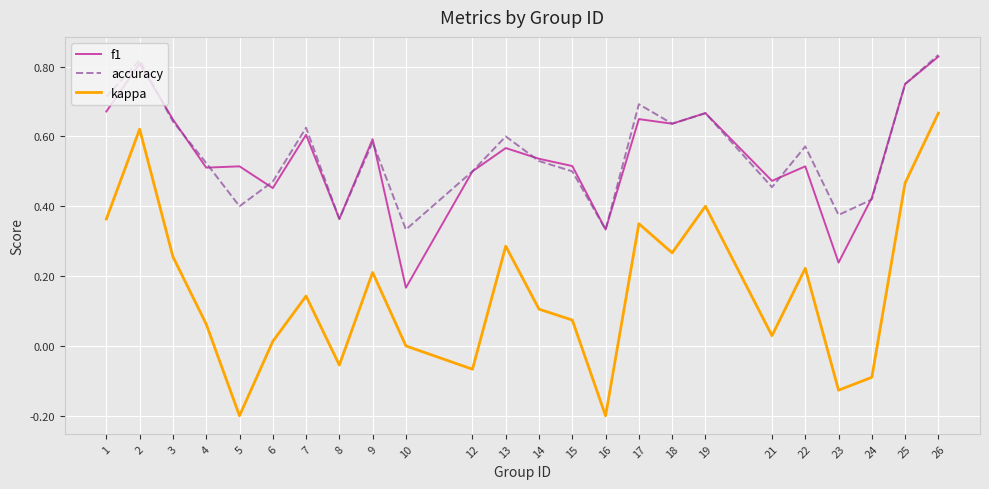

At how many categories does at least one series exceed 0?

24